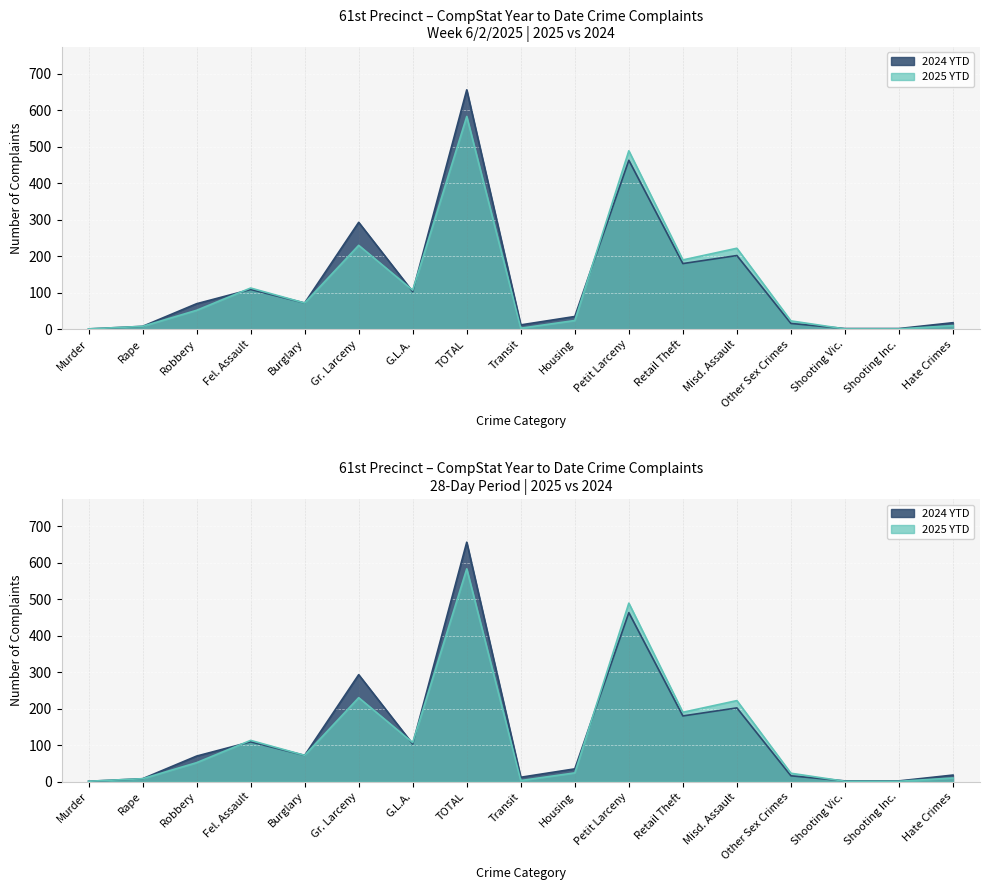

Rank the categories by 2025 YTD value from lowest to highest.

Murder, Shooting Vic., Shooting Inc., Transit, Rape, Hate Crimes, Other Sex Crimes, Housing, Robbery, Burglary, G.L.A., Fel. Assault, Retail Theft, Misd. Assault, Gr. Larceny, Petit Larceny, TOTAL